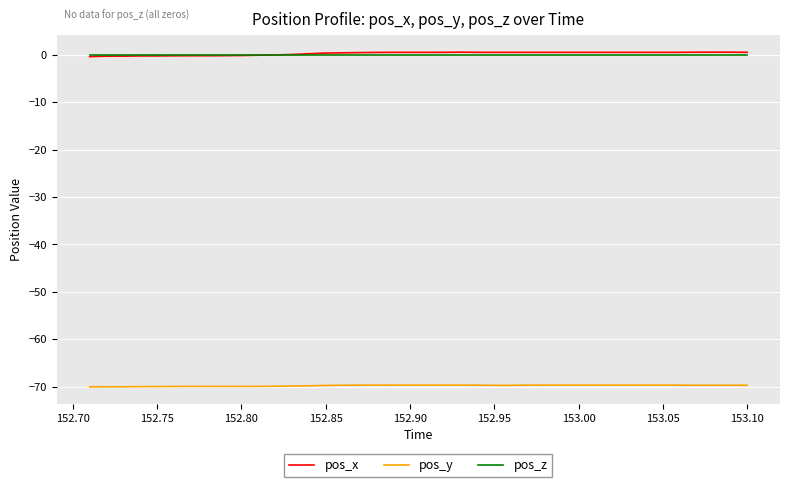

What is the minimum value shown in the chart?

-70.1